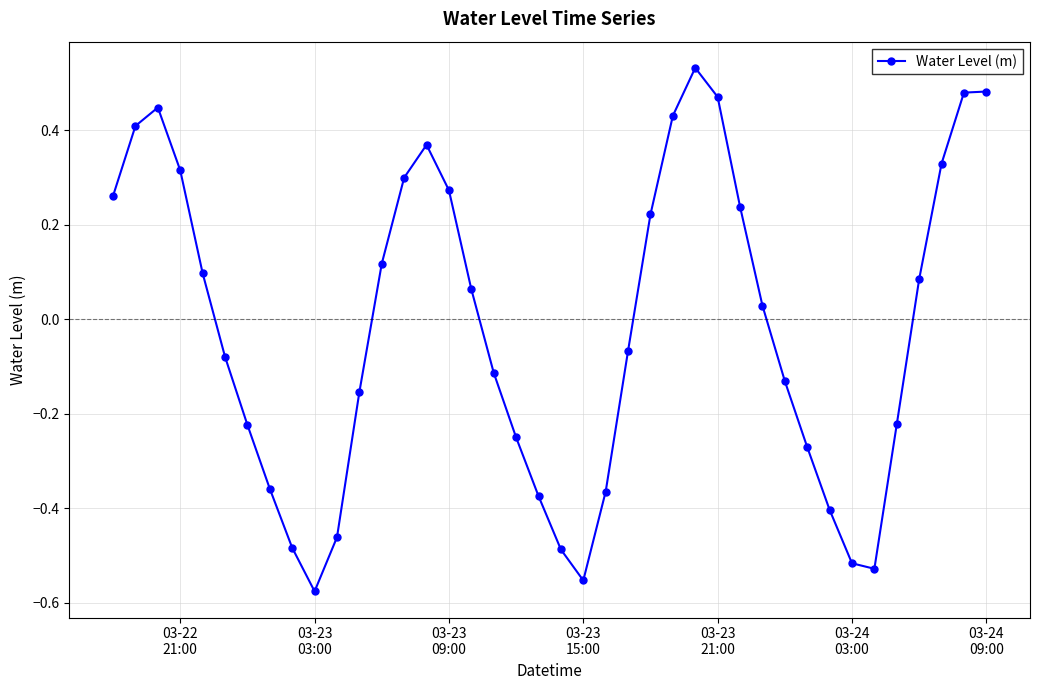

What is the difference between the maximum and minimum values?

1.1